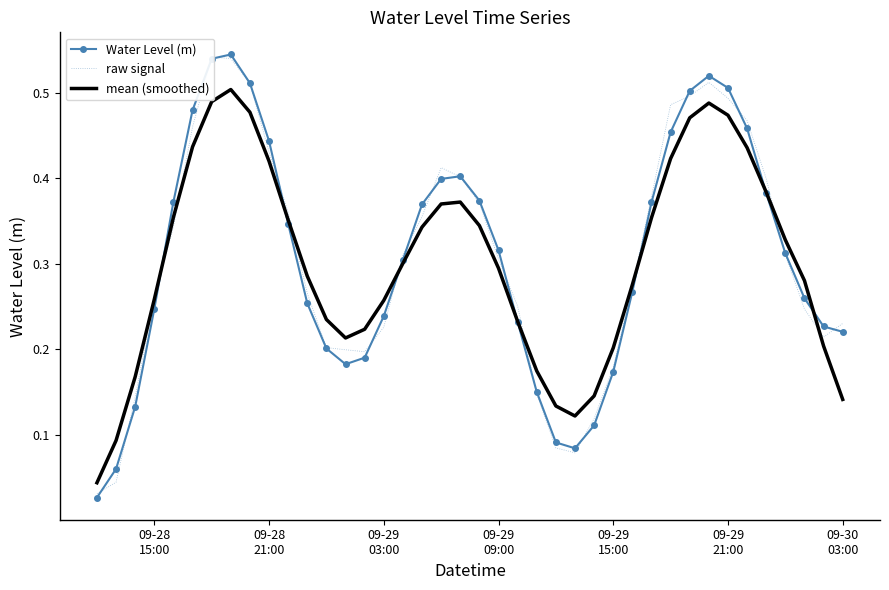

What position from the left is 09-29
03:00?

3